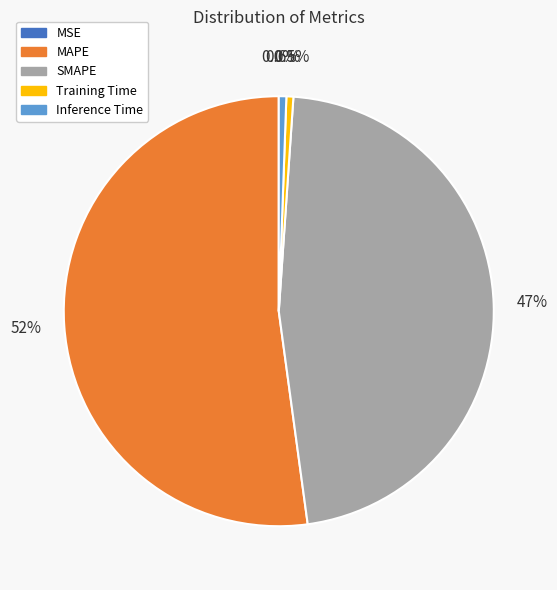

Does MAPE account for over 50% of the chart?

Yes